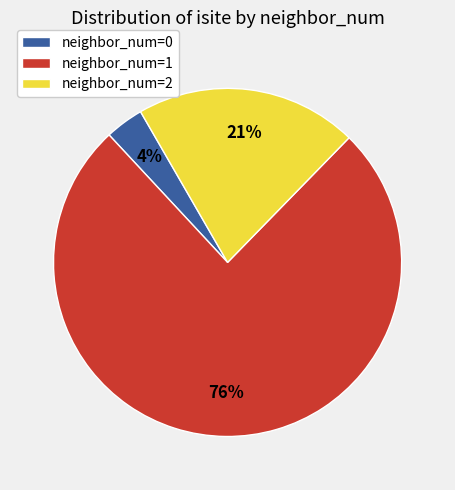

Between neighbor_num=0 and neighbor_num=2, which is larger?

neighbor_num=2